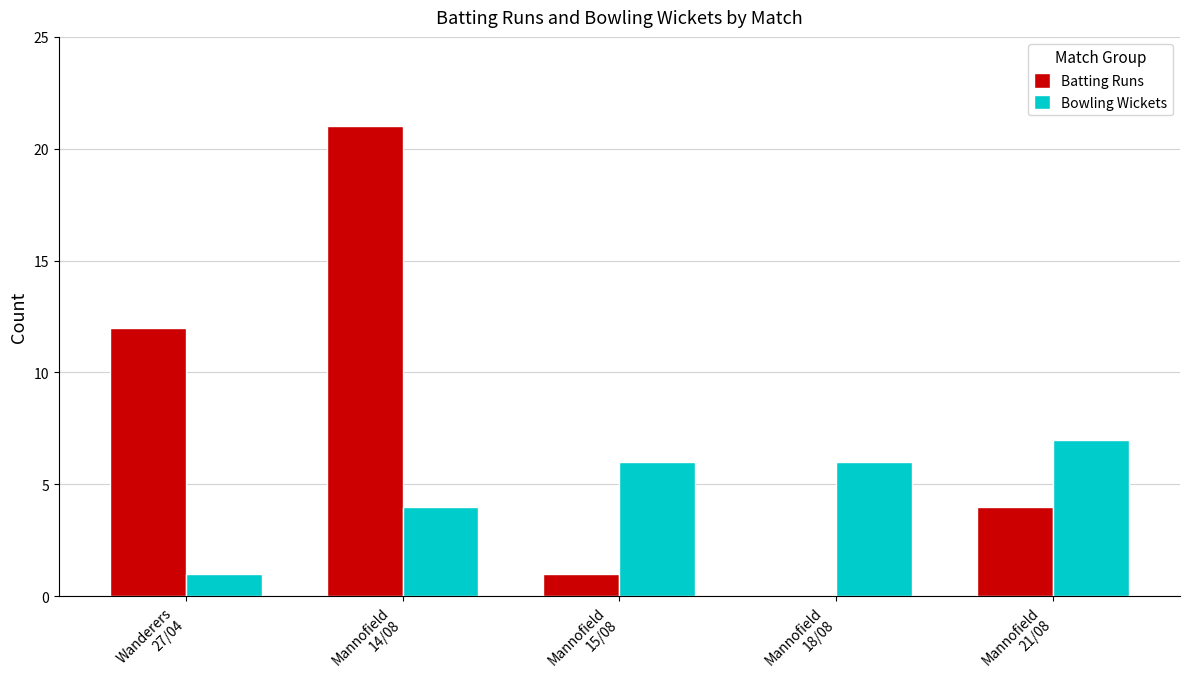

What are all the series names shown in the legend?

Batting Runs, Bowling Wickets